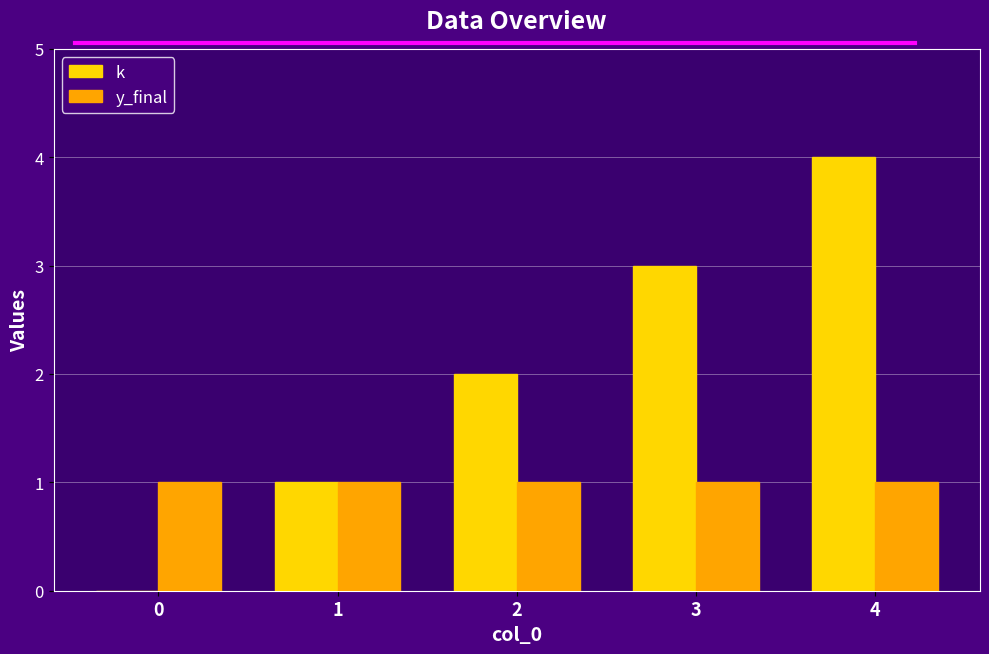

Reading right to left, transcribe all the data shown in this chart.

k: 4	3	2	1	0
y_final: 1	1	1	1	1